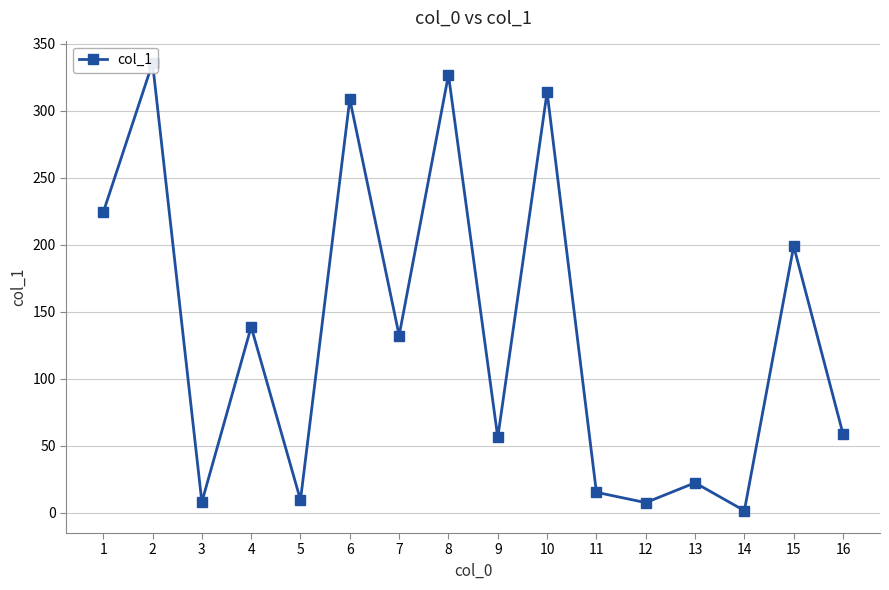

How many lines are shown in the chart?

1